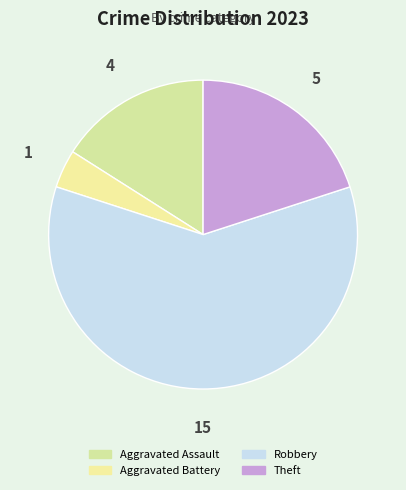

What percentage is NOT represented by Aggravated Assault?

84.0%